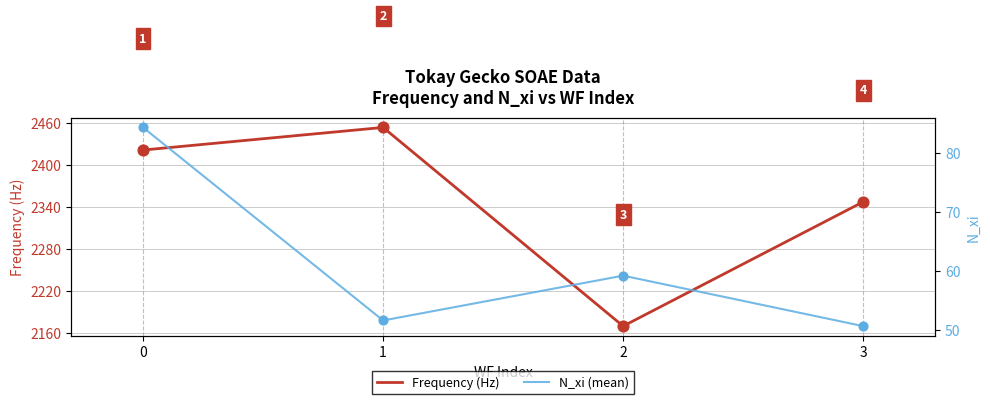

Which series contains the highest Y value?

Frequency (Hz)